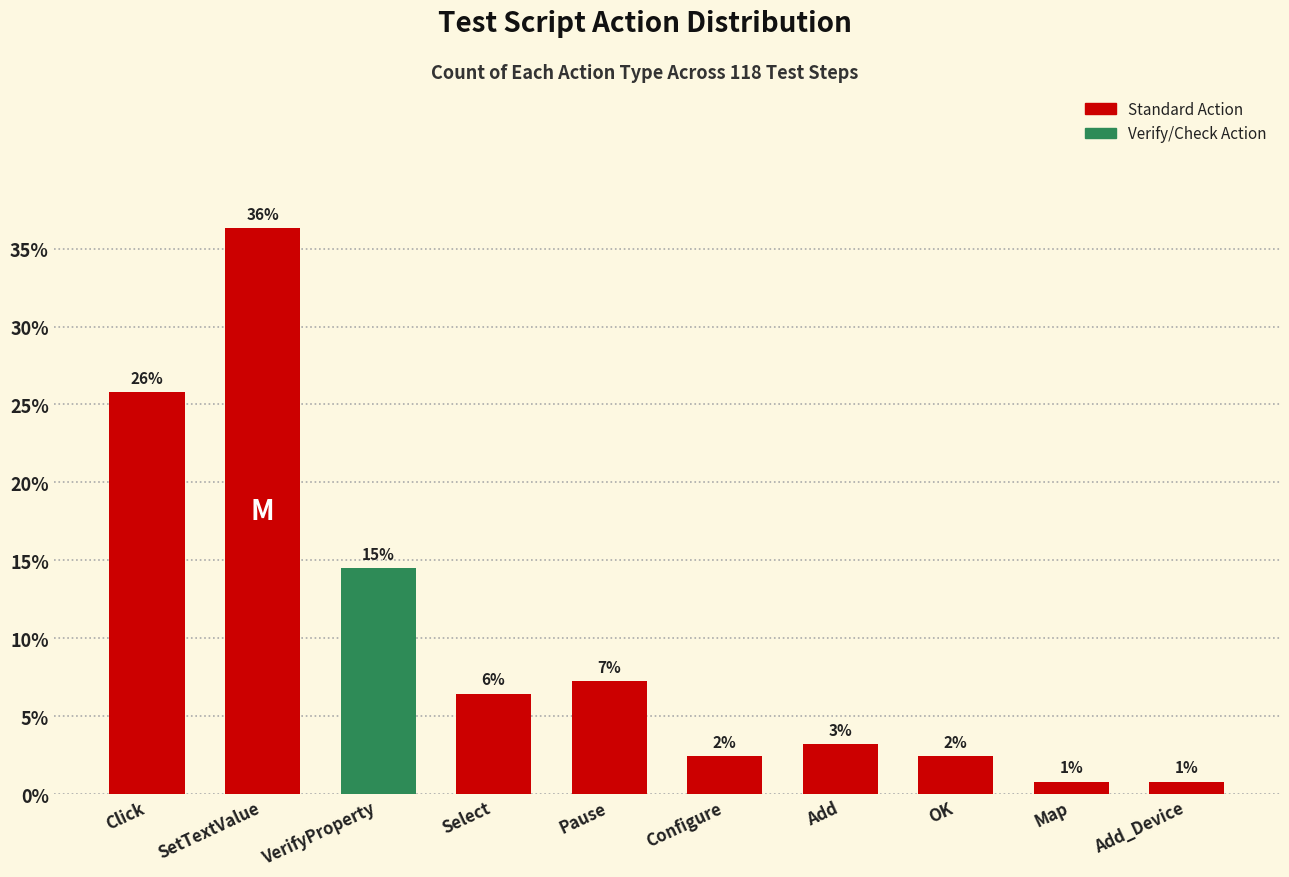

Does the chart contain any negative values?

No